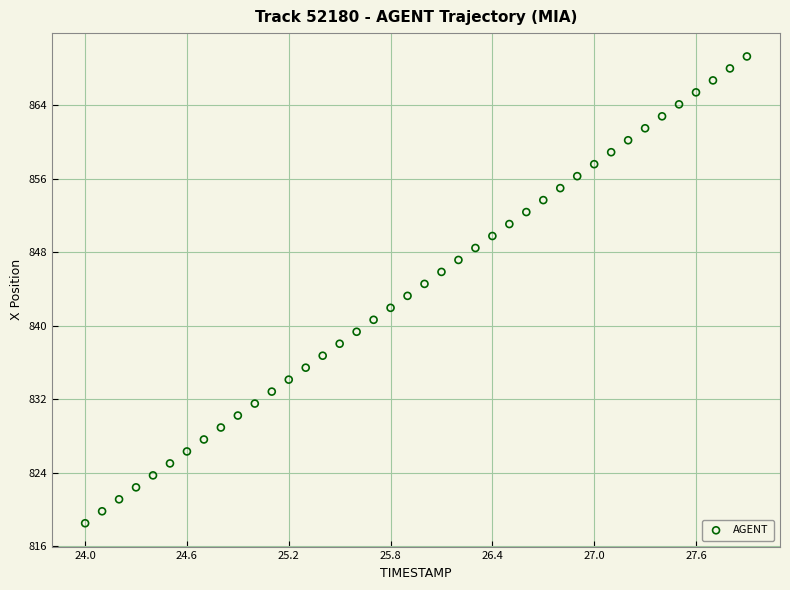

What is the range of Y values (max minus min)?

50.8